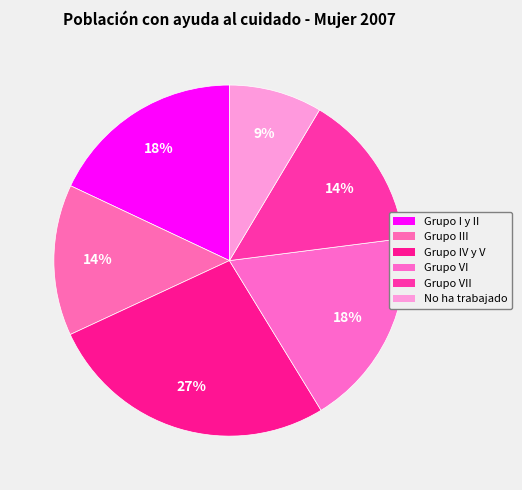

Is there any slice that represents more than half of the pie?

No